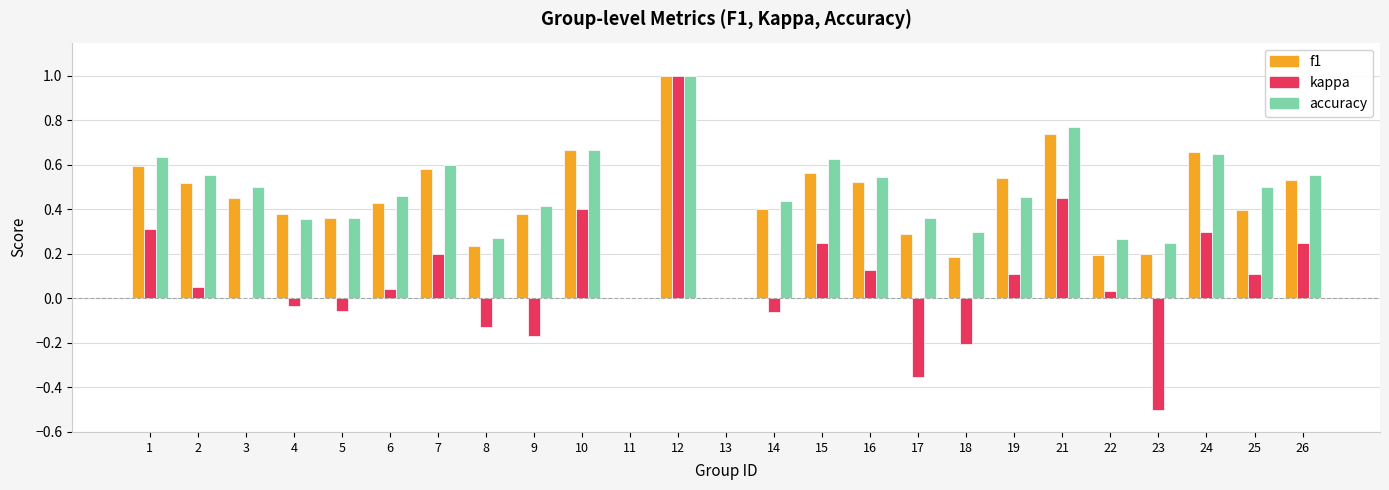

Are the bars grouped side by side (vs. stacked)?

Yes